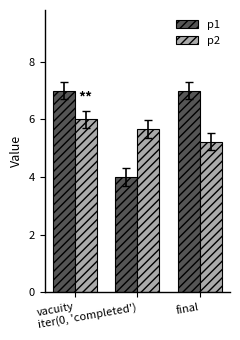

Reading left to right, what are all the values shown in this chart?

p1: 7.0	4.0	7.0
p2: 6.0	5.7	5.2